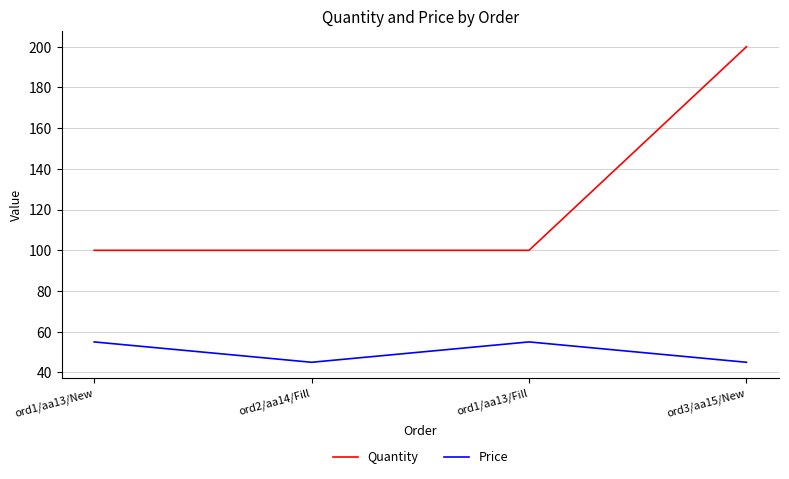

What is the difference between the second highest and minimum values in the Price series?

10